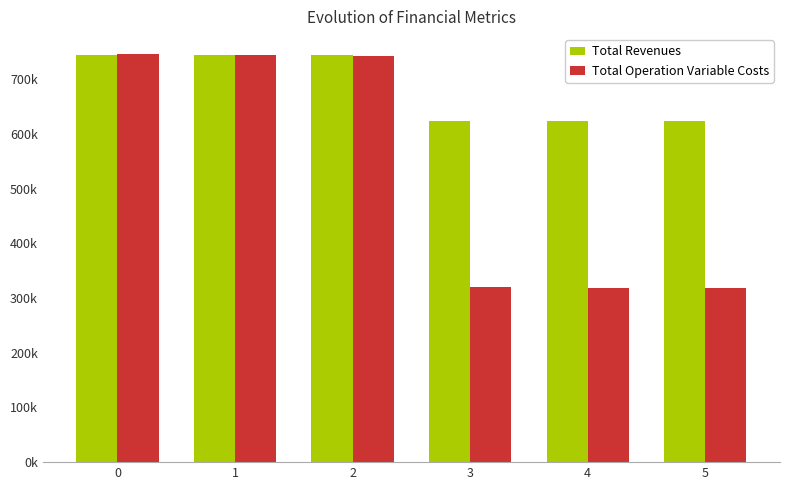

The value of Total Revenues at 3 is 624912.2. True or false?

True